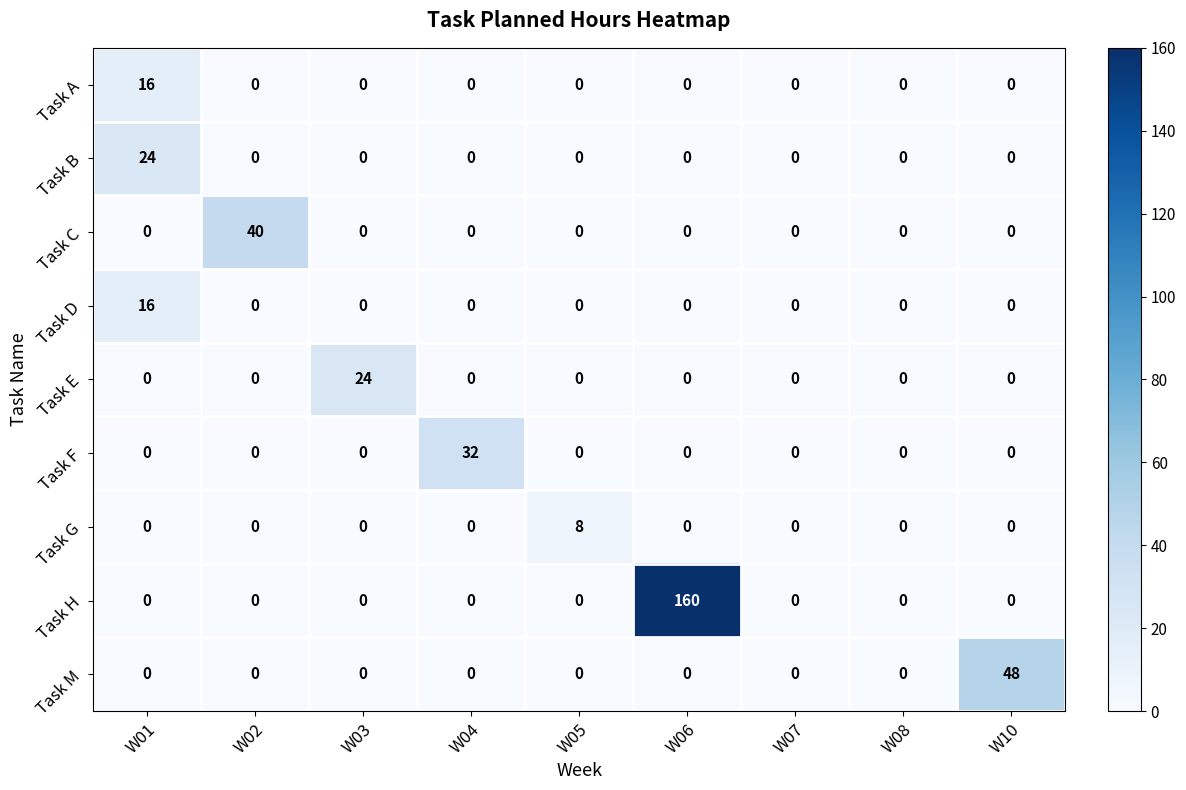

What is the difference between the highest and lowest values at W10?

48